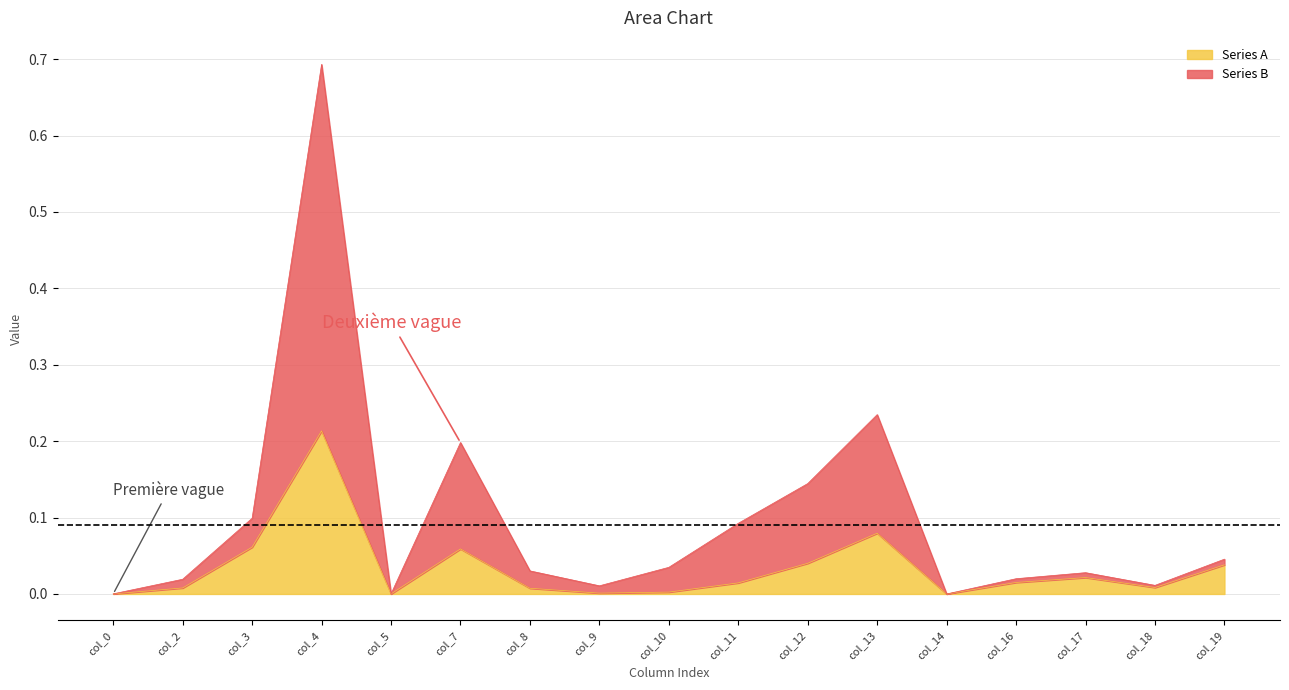

Which series has the largest range (max minus min)?

Series B